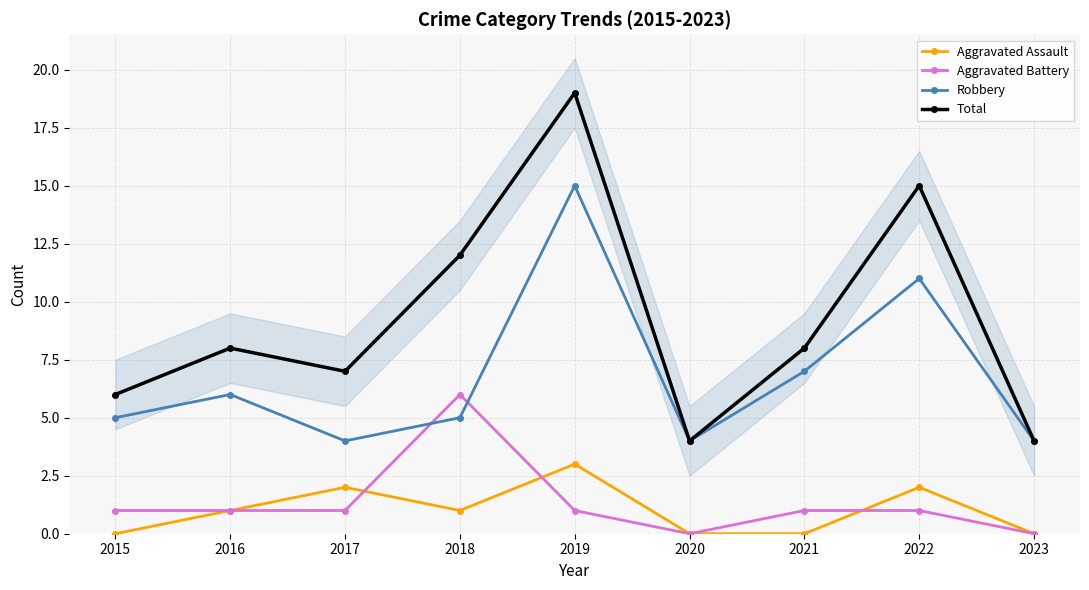

What is the approximate value of Aggravated Assault at 2022?

2